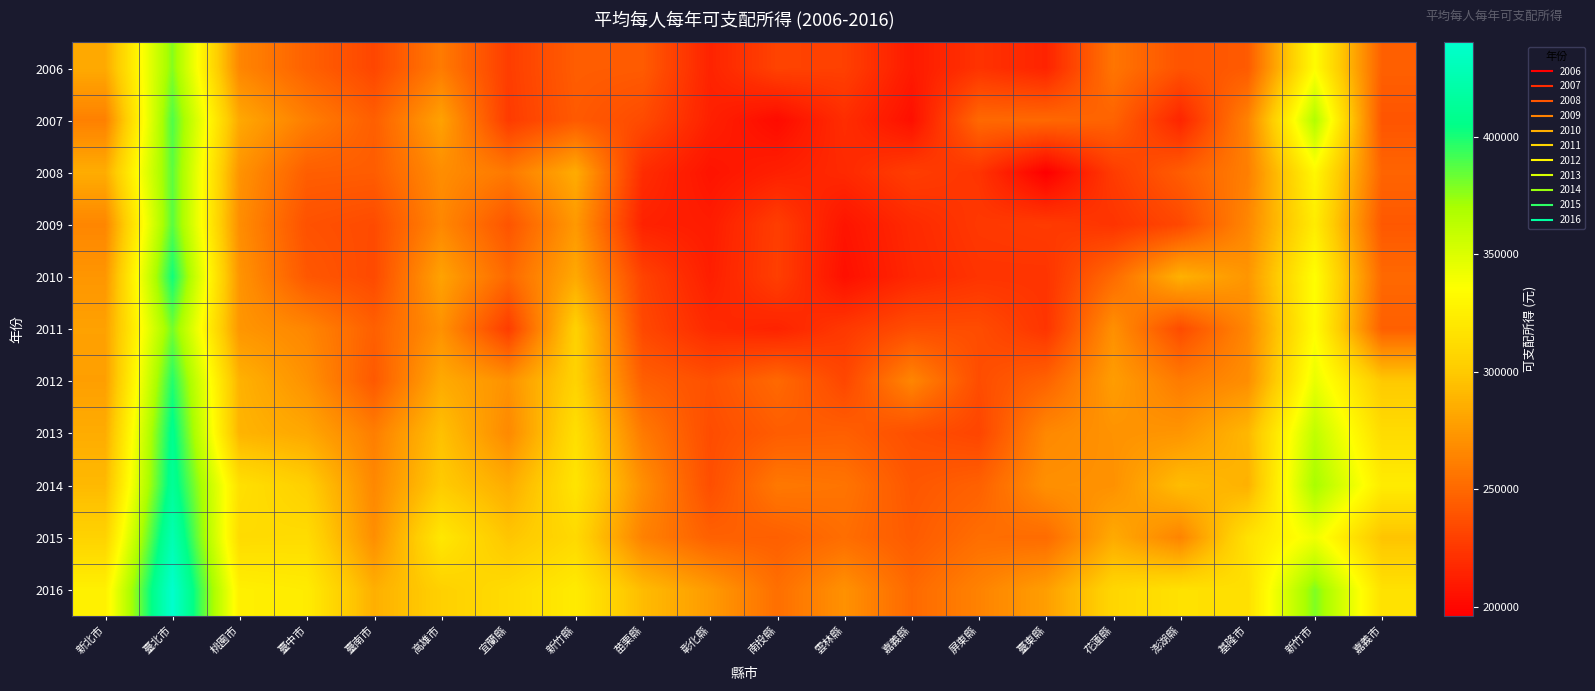

Reading right to left, what are all the values shown in this chart?

2006: 嘉義市=245611	新竹市=333697	基隆市=242998	澎湖縣=239282	花蓮縣=256628	臺東縣=214753	屏東縣=222534	嘉義縣=210027	雲林縣=229462	南投縣=231041	彰化縣=214573	苗栗縣=243413	新竹縣=244340	宜蘭縣=227852	高雄市=259567	臺南市=232722	臺中市=246337	桃園市=265209	臺北市=377966	新北市=283576
2007: 嘉義市=240144	新竹市=367087	基隆市=263625	澎湖縣=215539	花蓮縣=247331	臺東縣=250159	屏東縣=250350	嘉義縣=204771	雲林縣=219774	南投縣=202299	彰化縣=213289	苗栗縣=234813	新竹縣=242715	宜蘭縣=226849	高雄市=279512	臺南市=245010	臺中市=261426	桃園市=282757	臺北市=389064	新北市=262347
2008: 嘉義市=247958	新竹市=330721	基隆市=261760	澎湖縣=244150	花蓮縣=227134	臺東縣=196147	屏東縣=223284	嘉義縣=228268	雲林縣=217561	南投縣=212894	彰化縣=206670	苗栗縣=219287	新竹縣=284478	宜蘭縣=258516	高雄市=268912	臺南市=243987	臺中市=244880	桃園市=271965	臺北市=386340	新北市=285062
2009: 嘉義市=241774	新竹市=323029	基隆市=265588	澎湖縣=233616	花蓮縣=223026	臺東縣=227057	屏東縣=225212	嘉義縣=217976	雲林縣=207073	南投縣=228450	彰化縣=210870	苗栗縣=213792	新竹縣=274737	宜蘭縣=239955	高雄市=265920	臺南市=235001	臺中市=238208	桃園市=268841	臺北市=387053	新北市=265141
2010: 嘉義市=250342	新竹市=335580	基隆市=273157	澎湖縣=287265	花蓮縣=251270	臺東縣=222905	屏東縣=223022	嘉義縣=216608	雲林縣=204811	南投縣=228920	彰化縣=212335	苗栗縣=230692	新竹縣=282953	宜蘭縣=249995	高雄市=279919	臺南市=234401	臺中市=241598	桃園市=272470	臺北市=402056	新北市=273351
2011: 嘉義市=245468	新竹市=334118	基隆市=265936	澎湖縣=235343	花蓮縣=270372	臺東縣=223482	屏東縣=235938	嘉義縣=236381	雲林縣=225436	南投縣=214423	彰化縣=218099	苗栗縣=233604	新竹縣=304977	宜蘭縣=227574	高雄市=270996	臺南市=245524	臺中市=265316	桃園市=273295	臺北市=381561	新北市=279239
2012: 嘉義市=299540	新竹市=344261	基隆市=269329	澎湖縣=259663	花蓮縣=276949	臺東縣=247239	屏東縣=235953	嘉義縣=265233	雲林縣=232985	南投縣=250539	彰化縣=237947	苗栗縣=245261	新竹縣=305546	宜蘭縣=271346	高雄市=283843	臺南市=242163	臺中市=271157	桃園市=287727	臺北市=398217	新北市=278023
2013: 嘉義市=311947	新竹市=361153	基隆市=290287	澎湖縣=273034	花蓮縣=271606	臺東縣=266295	屏東縣=232187	嘉義縣=236947	雲林縣=245405	南投縣=243951	彰化縣=235744	苗栗縣=259072	新竹縣=314004	宜蘭縣=266844	高雄市=295244	臺南市=261153	臺中市=282352	桃園市=288668	臺北市=408688	新北市=284783
2014: 嘉義市=322686	新竹市=370714	基隆市=287145	澎湖縣=293299	花蓮縣=271001	臺東縣=270364	屏東縣=246320	嘉義縣=241131	雲林縣=256153	南投縣=258273	彰化縣=236695	苗栗縣=269461	新竹縣=317748	宜蘭縣=284733	高雄市=300872	臺南市=266012	臺中市=303365	桃園市=314701	臺北市=412973	新北市=291591
2015: 嘉義市=297019	新竹市=341257	基隆市=315698	澎湖縣=264015	花蓮縣=283620	臺東縣=251447	屏東縣=252801	嘉義縣=243061	雲林縣=252666	南投縣=245433	彰化縣=246179	苗栗縣=262711	新竹縣=310076	宜蘭縣=297553	高雄市=319905	臺南市=269302	臺中市=311948	桃園市=311248	臺北市=426633	新北市=305575
2016: 嘉義市=315559	新竹市=379313	基隆市=314446	澎湖縣=315671	花蓮縣=308024	臺東縣=277633	屏東縣=263519	嘉義縣=250329	雲林縣=270909	南投縣=253356	彰化縣=275692	苗栗縣=292560	新竹縣=322158	宜蘭縣=311624	高雄市=304104	臺南市=286254	臺中市=322806	桃園市=325471	臺北市=440278	新北市=326152